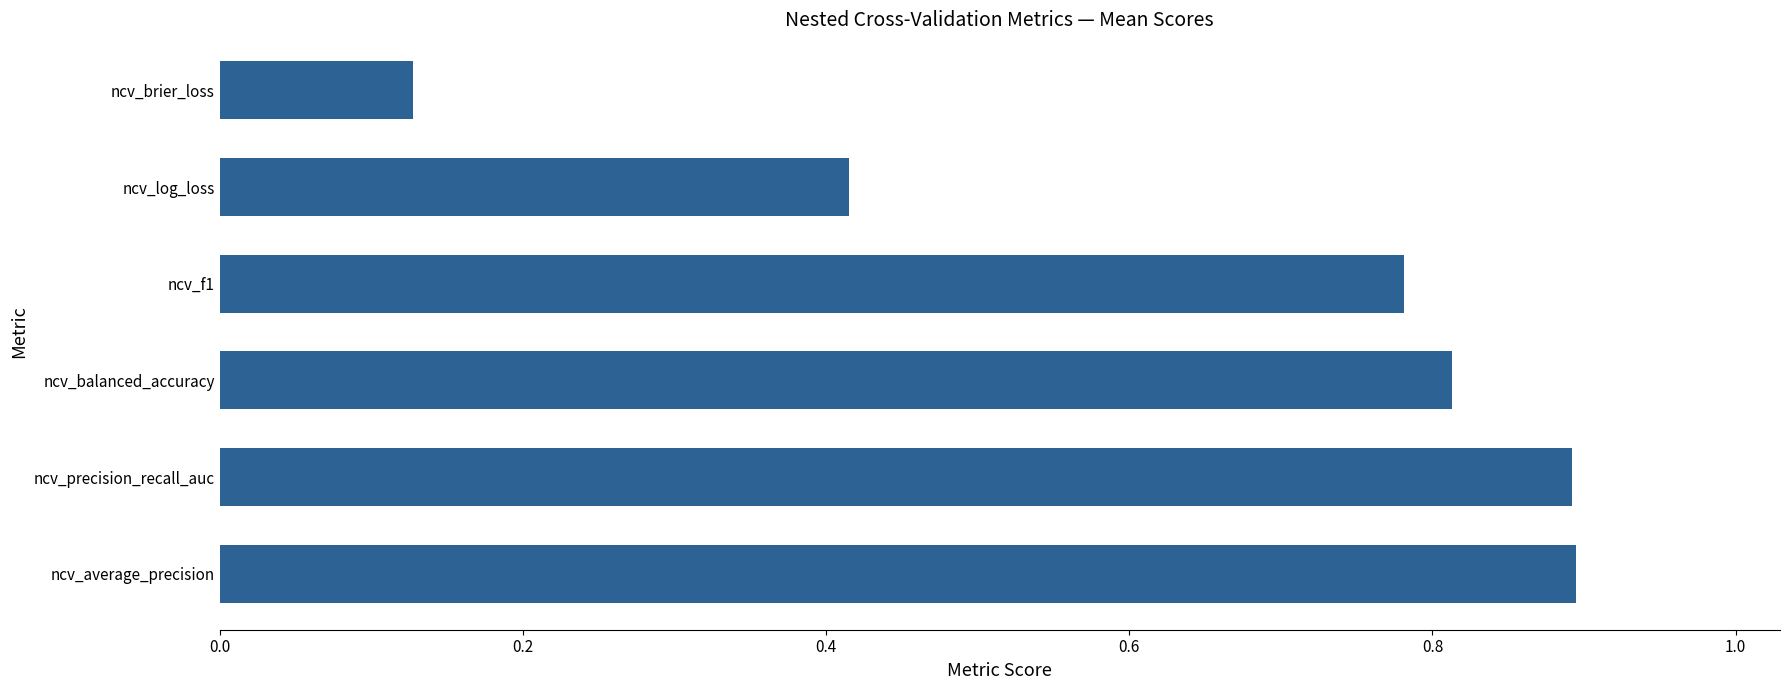

At which label is the value closest to 0?

ncv_brier_loss